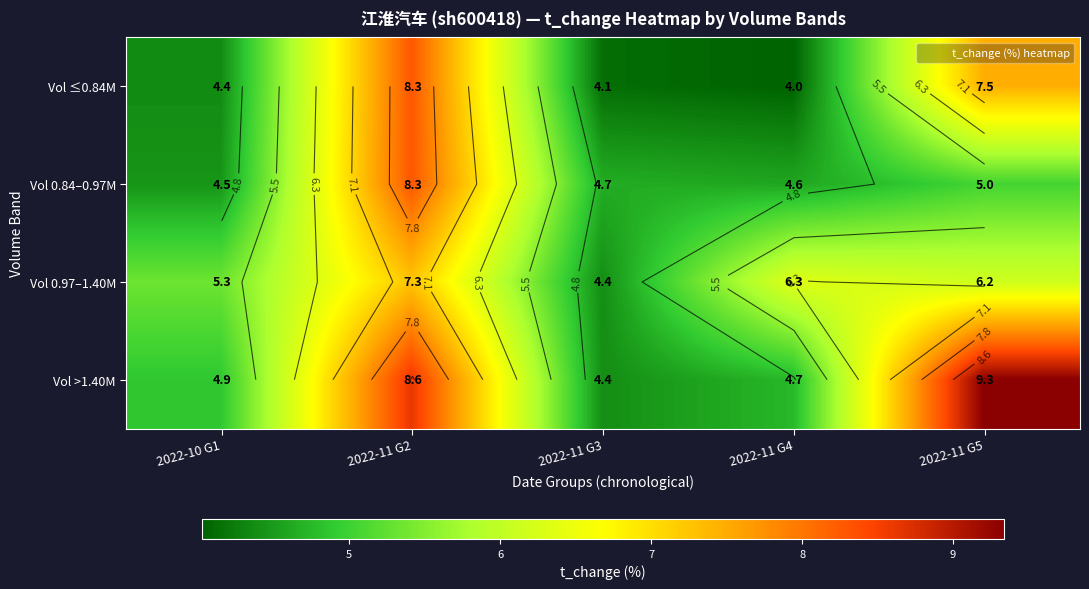

What is the minimum value for Vol >1.40M?

4.4